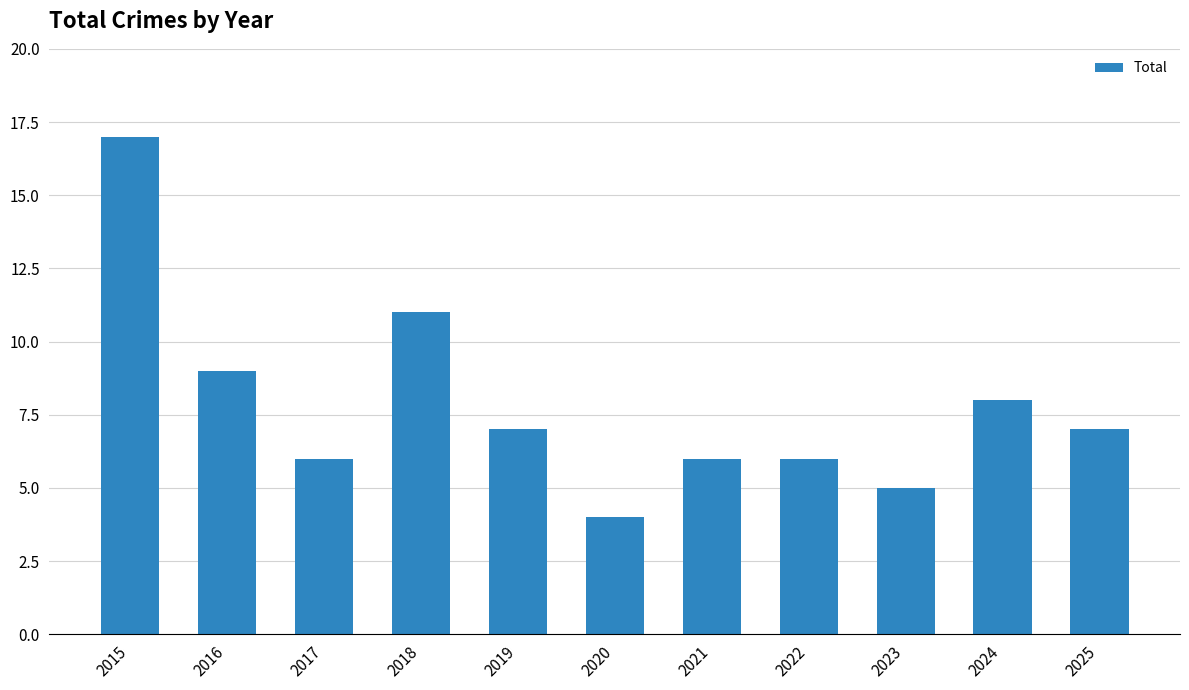

Approximately how many times larger is the value at 2024 compared to 2023?

1.6